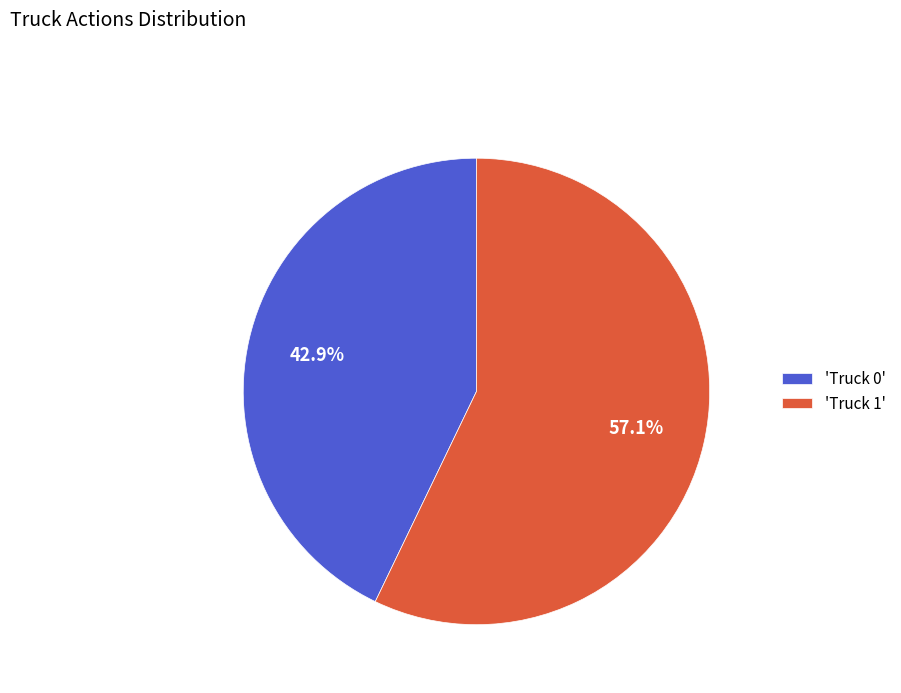

Count the number of slices in the pie.

2